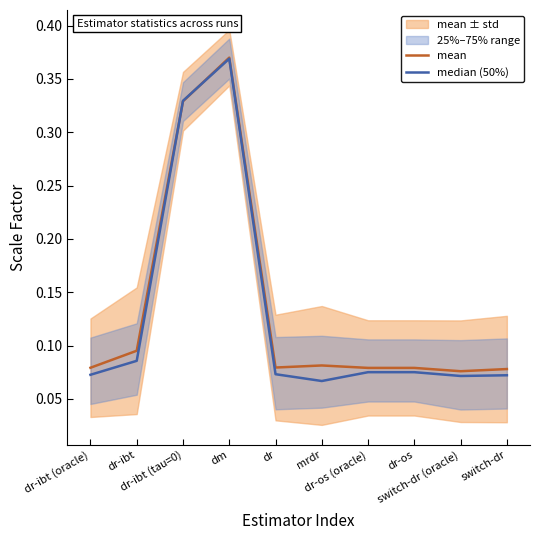

Reading right to left, what are all the values shown in this chart?

mean: switch-dr=0.1	switch-dr (oracle)=0.1	dr-os=0.1	dr-os (oracle)=0.1	mrdr=0.1	dr=0.1	dm=0.4	dr-ibt (tau=0)=0.3	dr-ibt=0.1	dr-ibt (oracle)=0.1
median (50%): switch-dr=0.1	switch-dr (oracle)=0.1	dr-os=0.1	dr-os (oracle)=0.1	mrdr=0.1	dr=0.1	dm=0.4	dr-ibt (tau=0)=0.3	dr-ibt=0.1	dr-ibt (oracle)=0.1